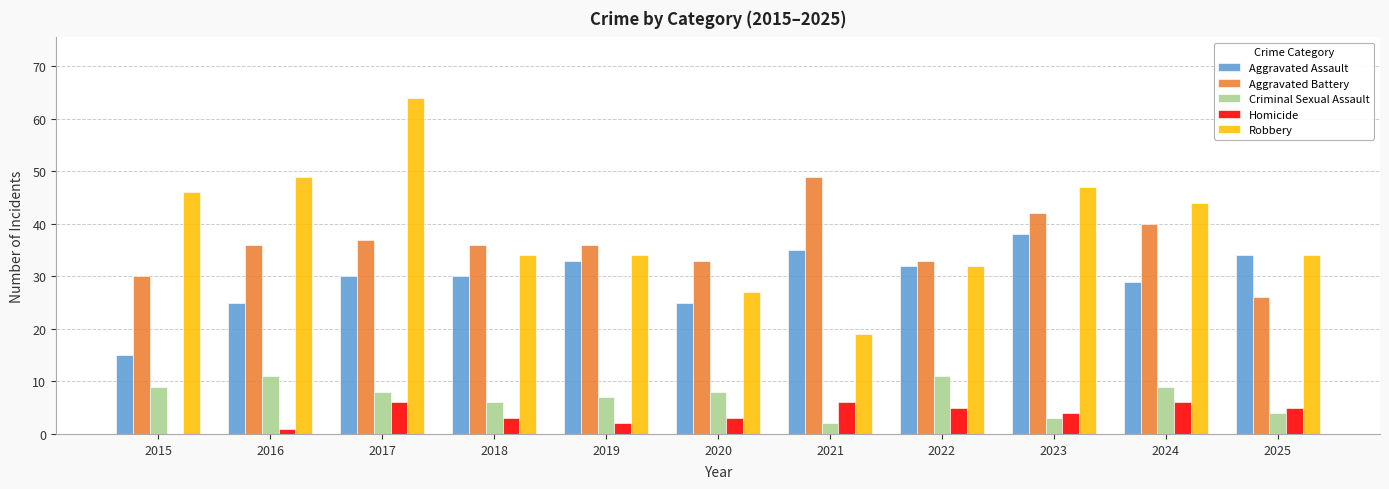

Reading left to right, list all the values displayed in this chart.

Aggravated Assault: 2015=15	2016=25	2017=30	2018=30	2019=33	2020=25	2021=35	2022=32	2023=38	2024=29	2025=34
Aggravated Battery: 2015=30	2016=36	2017=37	2018=36	2019=36	2020=33	2021=49	2022=33	2023=42	2024=40	2025=26
Criminal Sexual Assault: 2015=9	2016=11	2017=8	2018=6	2019=7	2020=8	2021=2	2022=11	2023=3	2024=9	2025=4
Homicide: 2015=0	2016=1	2017=6	2018=3	2019=2	2020=3	2021=6	2022=5	2023=4	2024=6	2025=5
Robbery: 2015=46	2016=49	2017=64	2018=34	2019=34	2020=27	2021=19	2022=32	2023=47	2024=44	2025=34